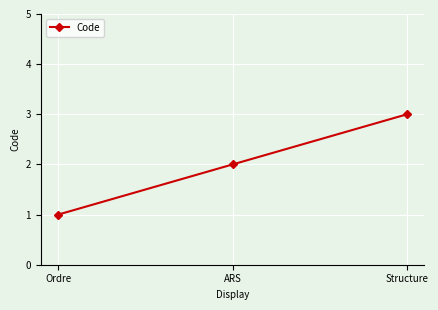

Is it true that the value at ARS is 1?

False